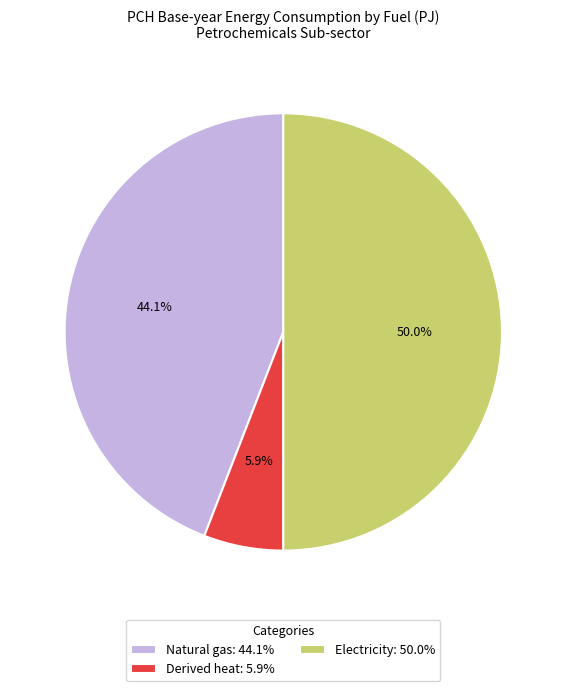

Does Natural gas: 44.1% represent more than half of the total?

No